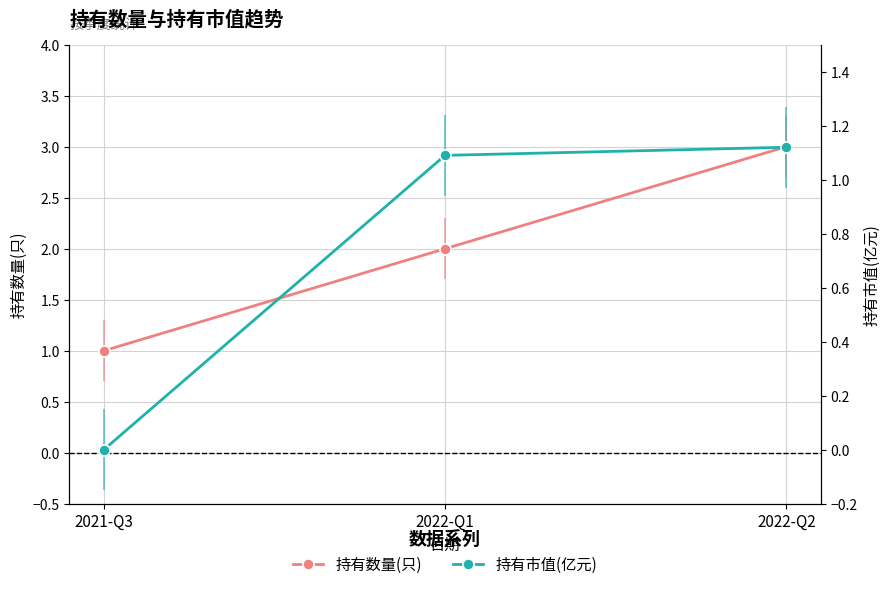

Reading left to right, transcribe all the data shown in this chart.

持有数量(只): 1.0	2.0	3.0
持有市值(亿元): 0.0	1.1	1.1